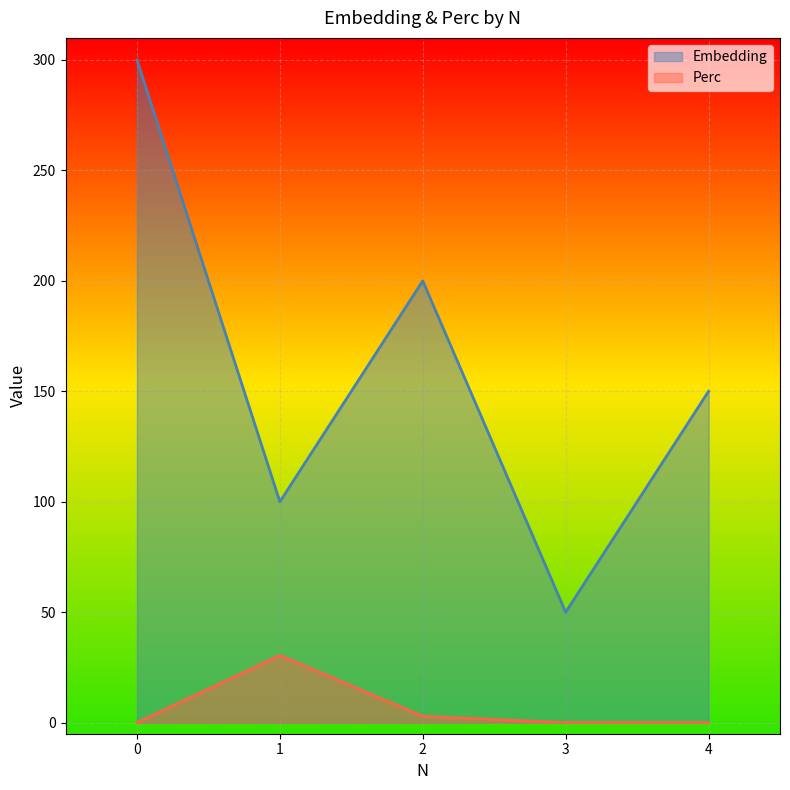

What is the difference between the maximum and minimum values in the Perc series?

30.4